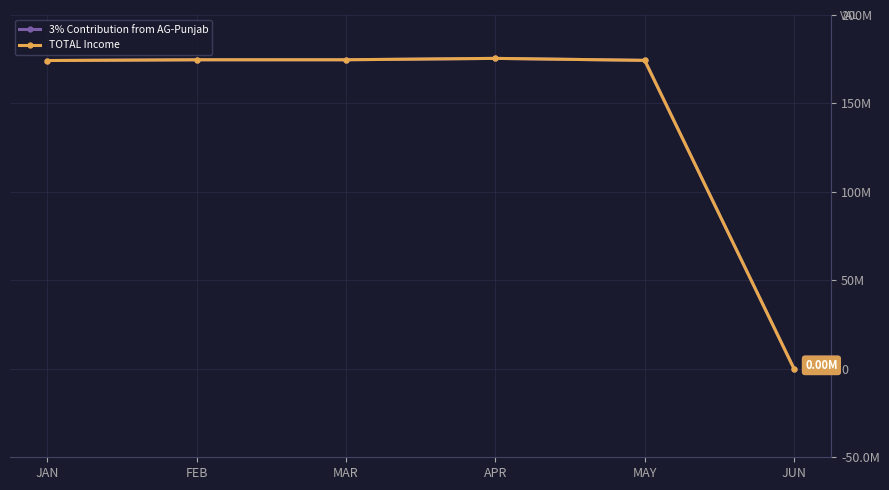

Is the value of 3% Contribution from AG-Punjab at MAY greater than the value of TOTAL Income at APR?

No